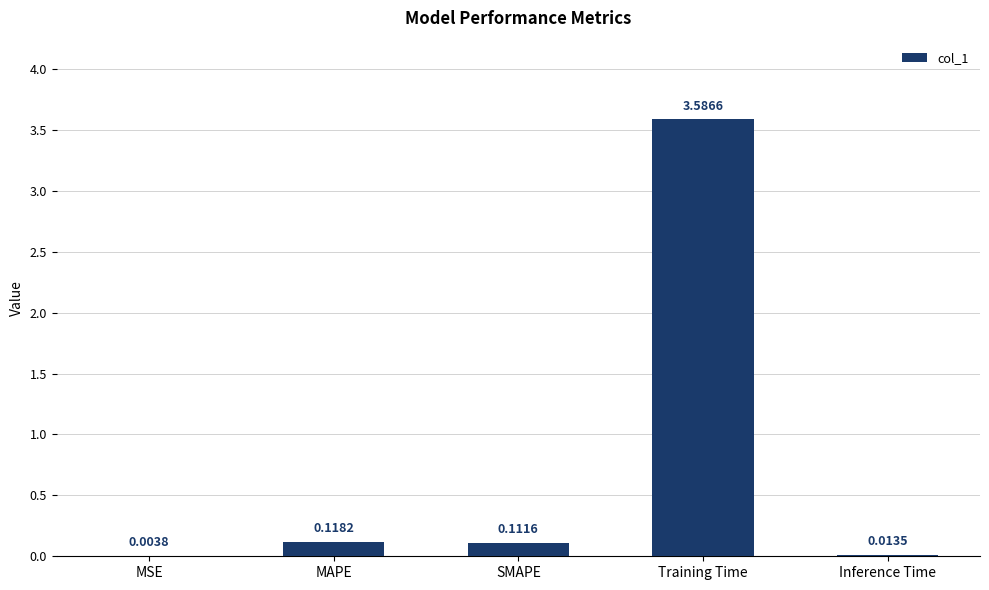

At which label is the value closest to 1?

MAPE